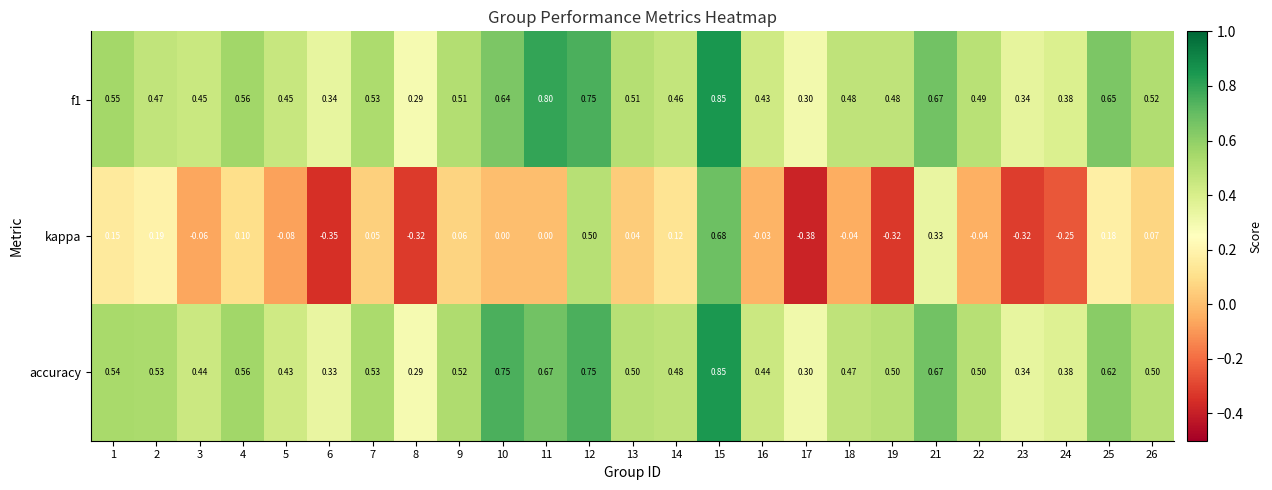

Which series has the widest spread of values?

kappa